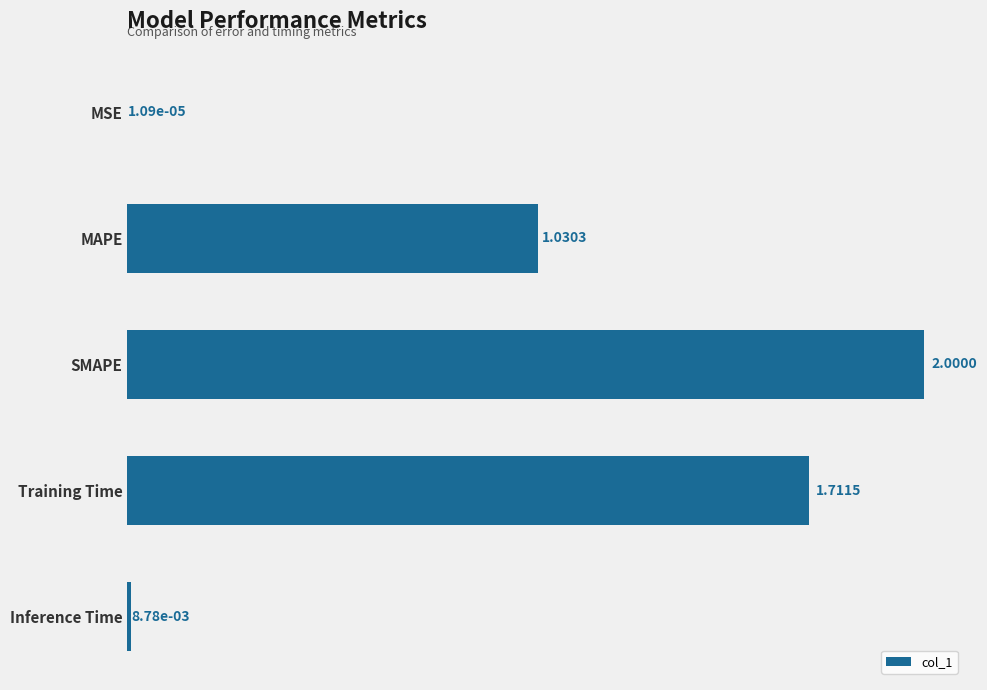

Between MSE and SMAPE, which is larger?

SMAPE